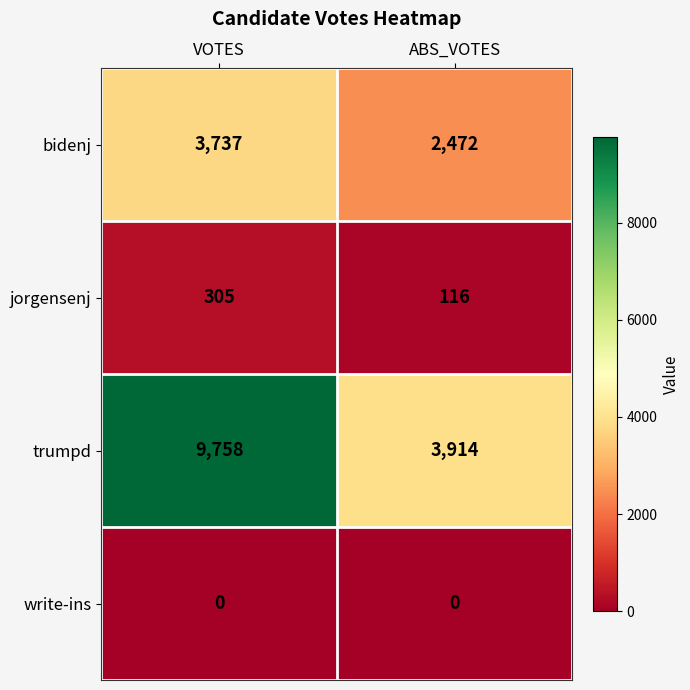

Reading right to left, list all the values displayed in this chart.

bidenj: ABS_VOTES=2472	VOTES=3737
jorgensenj: ABS_VOTES=116	VOTES=305
trumpd: ABS_VOTES=3914	VOTES=9758
write-ins: ABS_VOTES=0	VOTES=0